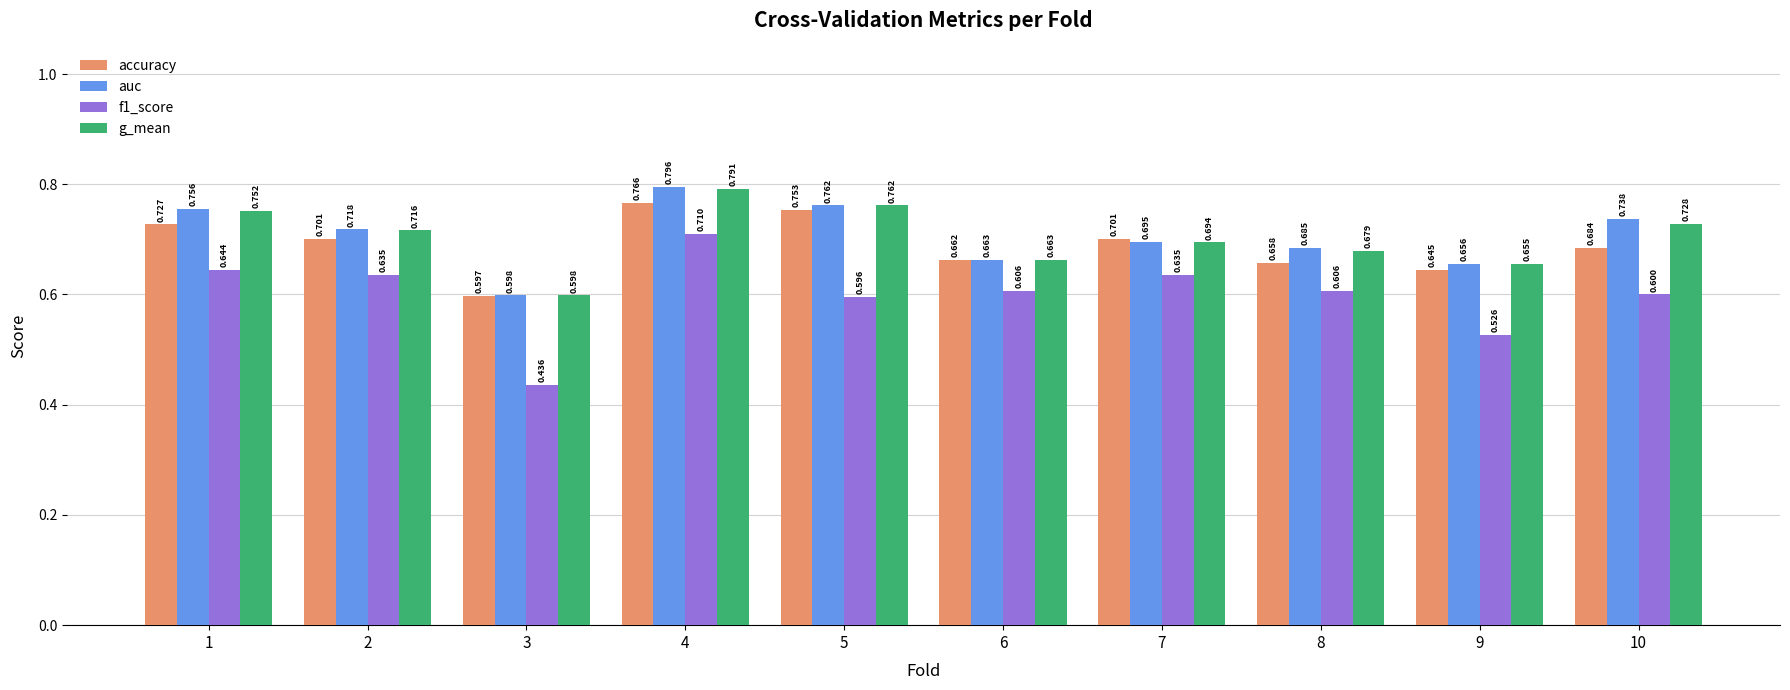

Which series changed the most between 1 and 7?

auc